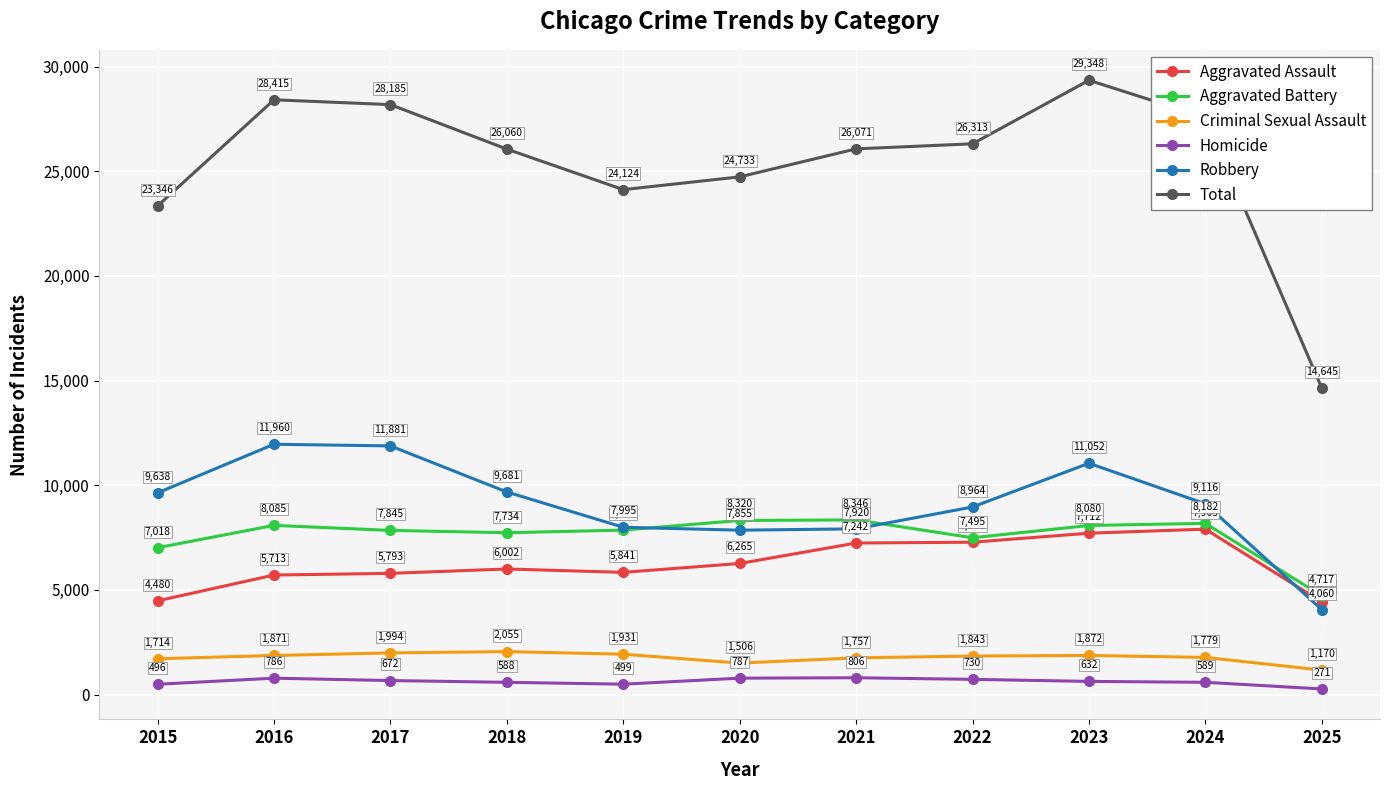

What is the difference between the Aggravated Battery values at 2019 and 2021?

488